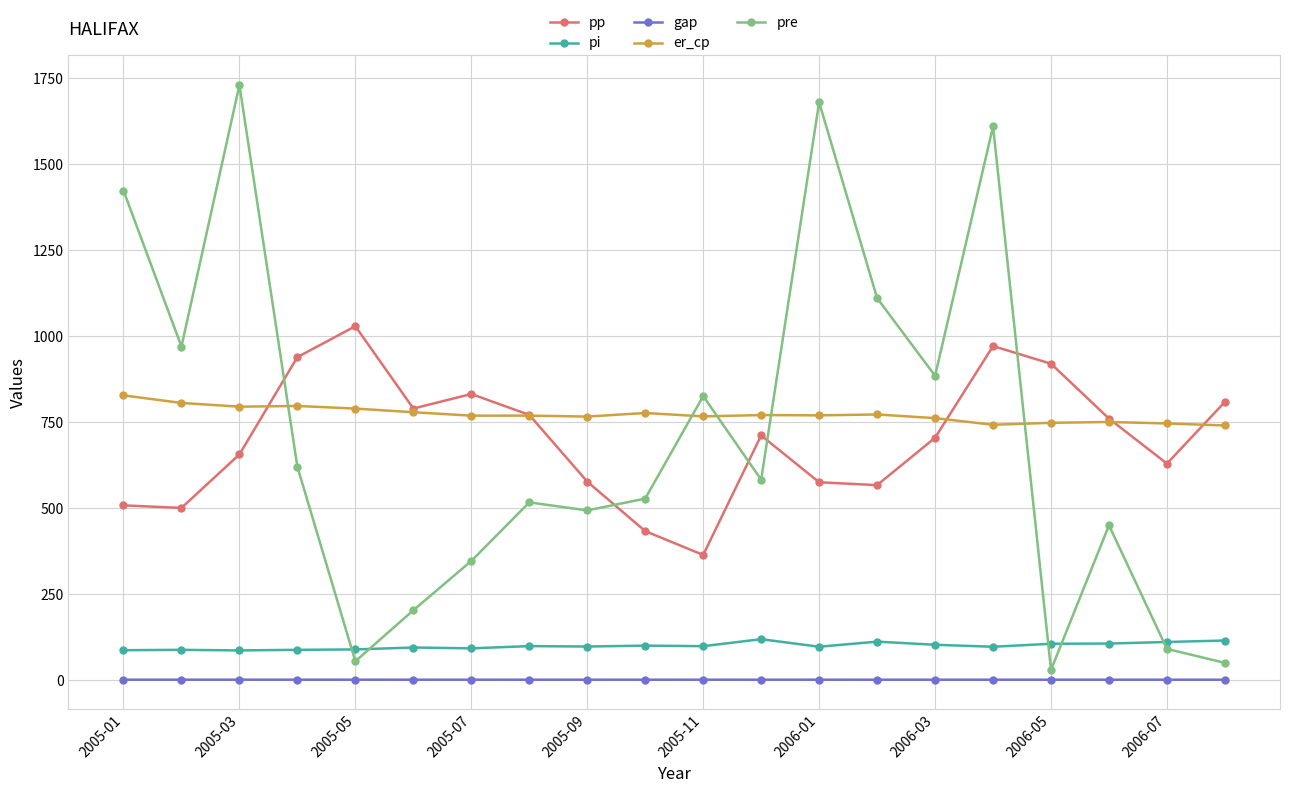

True or false: pp and pi cross at least once.

False